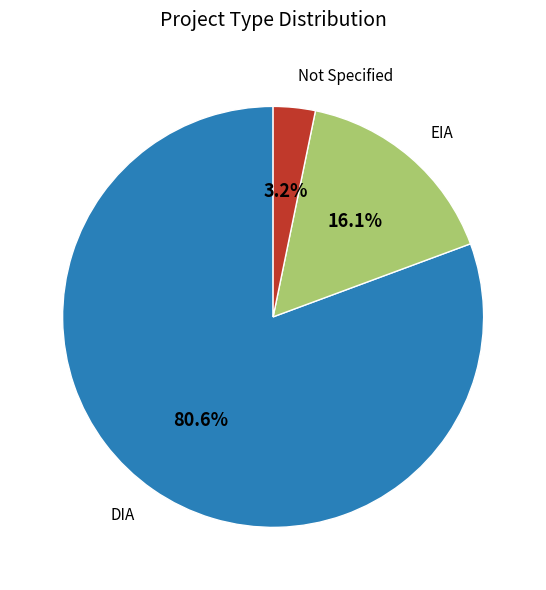

Which slice is the largest?

DIA